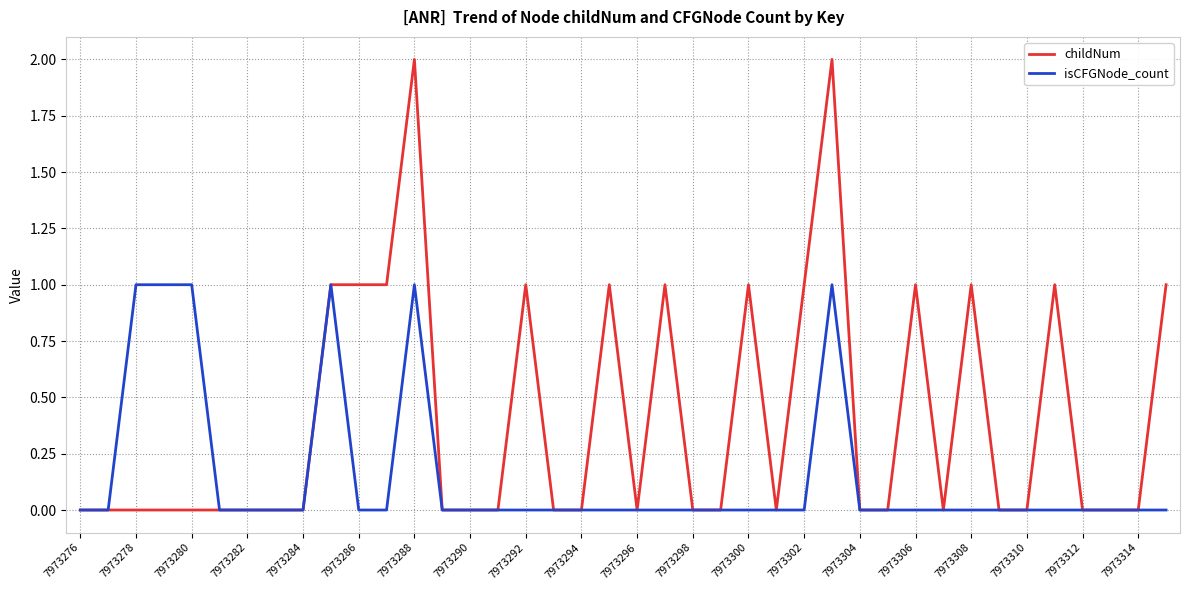

Which series has the widest spread of values?

childNum